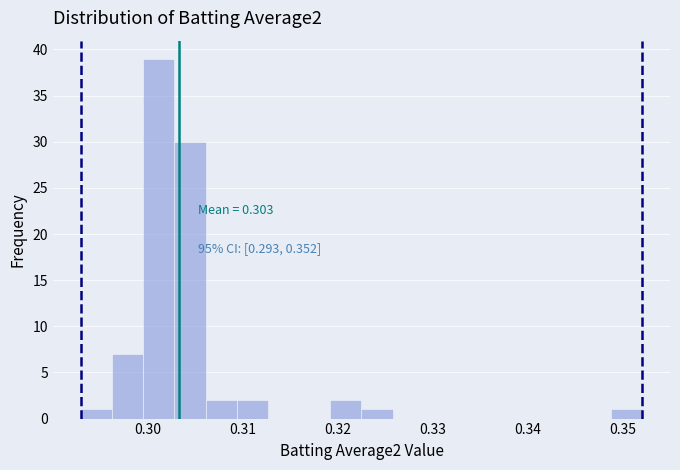

Read against the x-axis, roughly where is the centre of the tallest bar?

0.301